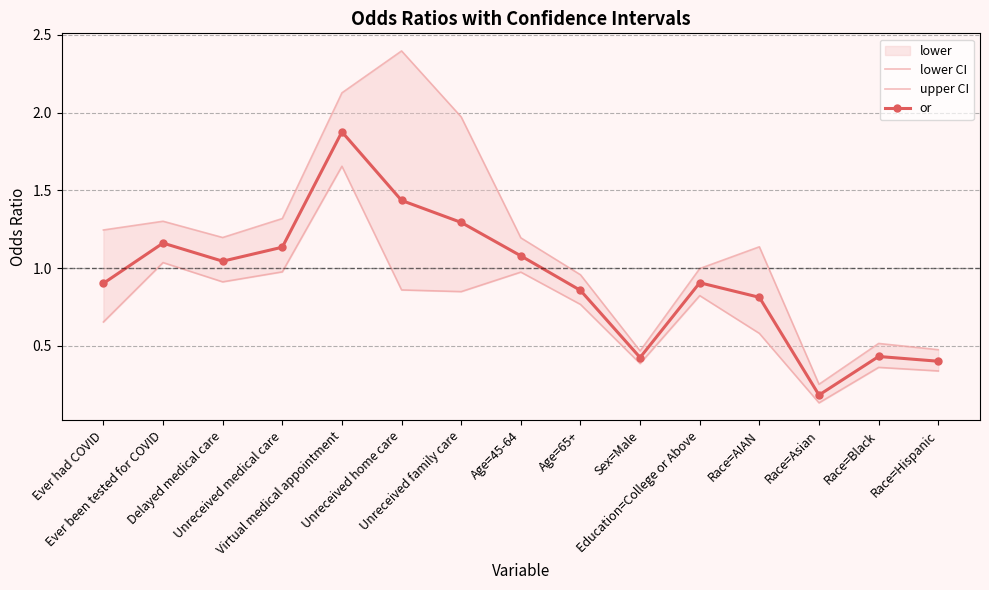

What is the difference between the maximum and minimum values in the lower CI series?

1.5